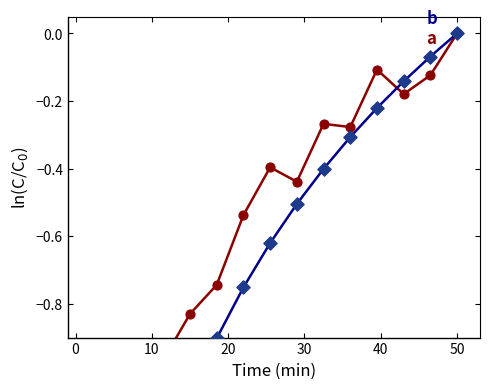

Which series contains the lowest Y value?

b